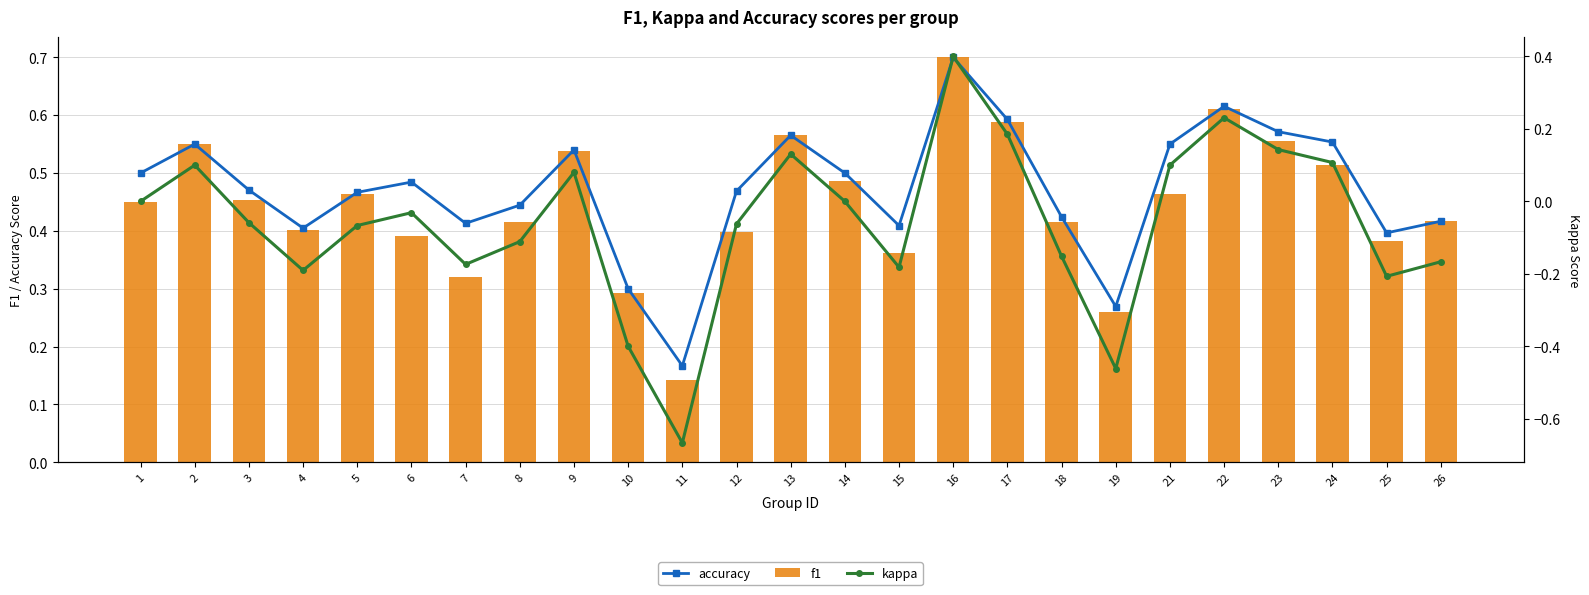

Rank the series by their maximum value, from lowest to highest.

kappa, accuracy, f1